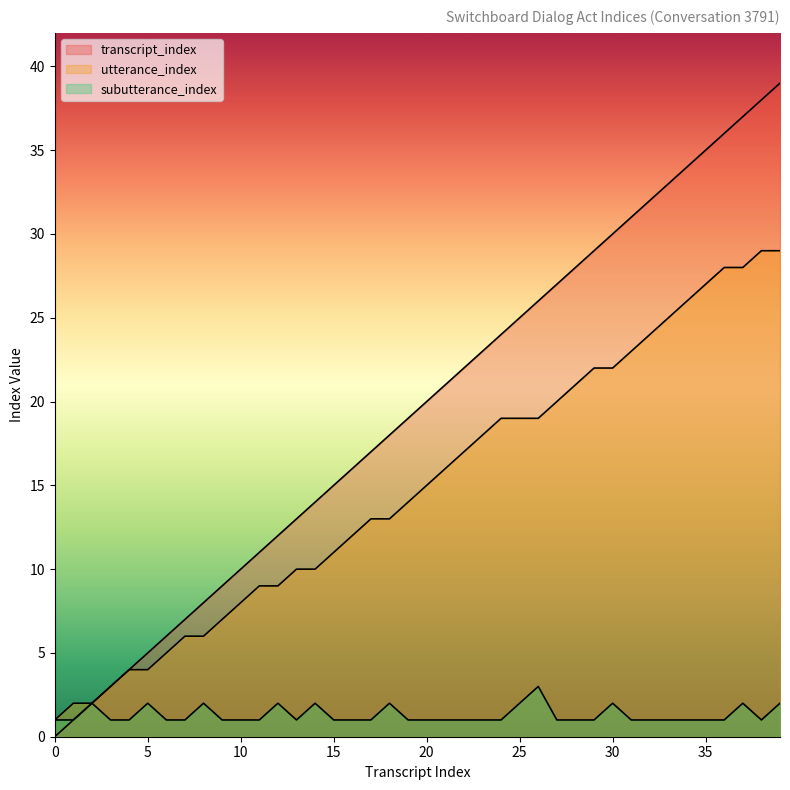

How many positive values does the transcript_index series have?

39